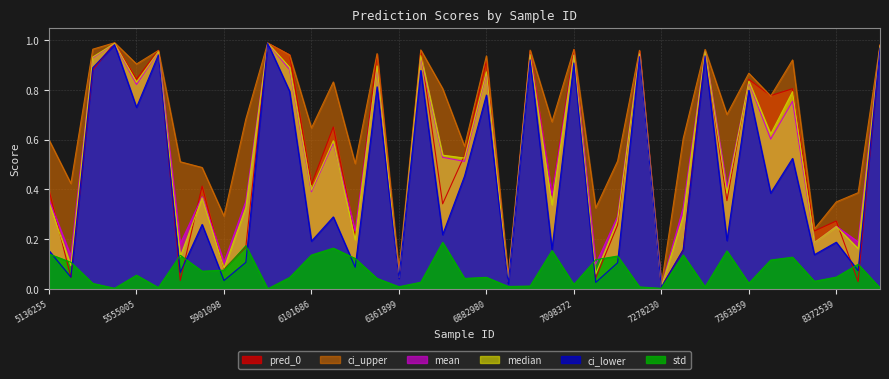

Reading left to right, extract all data points from this chart.

pred_0: 5136255=0.4	5177545=0.0	5386309=0.9	5539406=1.0	5555005=0.8	5619283=1.0	5720213=0.0	5846958=0.4	5901098=0.1	5973310=0.2	6000847=1.0	6063321=0.9	6101686=0.4	6204647=0.7	6263012=0.2	6342597=0.9	6361899=0.0	6542985=1.0	6688467=0.3	6851717=0.5	6882980=0.9	6986507=0.0	7024876=1.0	7073871=0.4	7098372=1.0	7220183=0.0	7237134=0.3	7275448=1.0	7278230=0.0	7314242=0.2	7326245=1.0	7357479=0.4	7363859=0.8	7861994=0.8	8086729=0.8	8267591=0.2	8372539=0.3	8449125=0.0	8559805=1.0
attr_pred.ci_lower: 5136255=0.2	5177545=0.0	5386309=0.9	5539406=1.0	5555005=0.7	5619283=0.9	5720213=0.1	5846958=0.3	5901098=0.0	5973310=0.1	6000847=1.0	6063321=0.8	6101686=0.2	6204647=0.3	6263012=0.1	6342597=0.8	6361899=0.0	6542985=0.9	6688467=0.2	6851717=0.5	6882980=0.8	6986507=0.0	7024876=0.9	7073871=0.2	7098372=0.9	7220183=0.0	7237134=0.1	7275448=0.9	7278230=0.0	7314242=0.2	7326245=0.9	7357479=0.2	7363859=0.8	7861994=0.4	8086729=0.5	8267591=0.1	8372539=0.2	8449125=0.1	8559805=1.0
attr_pred.ci_upper: 5136255=0.6	5177545=0.4	5386309=1.0	5539406=1.0	5555005=0.9	5619283=1.0	5720213=0.5	5846958=0.5	5901098=0.3	5973310=0.7	6000847=1.0	6063321=0.9	6101686=0.6	6204647=0.8	6263012=0.5	6342597=0.9	6361899=0.1	6542985=1.0	6688467=0.8	6851717=0.6	6882980=0.9	6986507=0.1	7024876=1.0	7073871=0.7	7098372=1.0	7220183=0.3	7237134=0.5	7275448=1.0	7278230=0.0	7314242=0.6	7326245=1.0	7357479=0.7	7363859=0.9	7861994=0.8	8086729=0.9	8267591=0.2	8372539=0.3	8449125=0.4	8559805=1.0
attr_pred.mean: 5136255=0.4	5177545=0.1	5386309=0.9	5539406=1.0	5555005=0.8	5619283=1.0	5720213=0.2	5846958=0.4	5901098=0.1	5973310=0.4	6000847=1.0	6063321=0.9	6101686=0.4	6204647=0.6	6263012=0.2	6342597=0.9	6361899=0.0	6542985=0.9	6688467=0.5	6851717=0.5	6882980=0.9	6986507=0.0	7024876=0.9	7073871=0.4	7098372=0.9	7220183=0.1	7237134=0.3	7275448=0.9	7278230=0.0	7314242=0.3	7326245=1.0	7357479=0.4	7363859=0.8	7861994=0.6	8086729=0.8	8267591=0.2	8372539=0.3	8449125=0.2	8559805=1.0
attr_pred.median: 5136255=0.3	5177545=0.1	5386309=0.9	5539406=1.0	5555005=0.8	5619283=1.0	5720213=0.1	5846958=0.4	5901098=0.1	5973310=0.3	6000847=1.0	6063321=0.9	6101686=0.4	6204647=0.6	6263012=0.2	6342597=0.9	6361899=0.0	6542985=0.9	6688467=0.5	6851717=0.5	6882980=0.9	6986507=0.0	7024876=0.9	7073871=0.3	7098372=0.9	7220183=0.1	7237134=0.3	7275448=0.9	7278230=0.0	7314242=0.3	7326245=1.0	7357479=0.4	7363859=0.8	7861994=0.6	8086729=0.8	8267591=0.2	8372539=0.3	8449125=0.2	8559805=1.0
attr_pred.std: 5136255=0.1	5177545=0.1	5386309=0.0	5539406=0.0	5555005=0.1	5619283=0.0	5720213=0.1	5846958=0.1	5901098=0.1	5973310=0.2	6000847=0.0	6063321=0.0	6101686=0.1	6204647=0.2	6263012=0.1	6342597=0.0	6361899=0.0	6542985=0.0	6688467=0.2	6851717=0.0	6882980=0.0	6986507=0.0	7024876=0.0	7073871=0.2	7098372=0.0	7220183=0.1	7237134=0.1	7275448=0.0	7278230=0.0	7314242=0.1	7326245=0.0	7357479=0.2	7363859=0.0	7861994=0.1	8086729=0.1	8267591=0.0	8372539=0.0	8449125=0.1	8559805=0.0